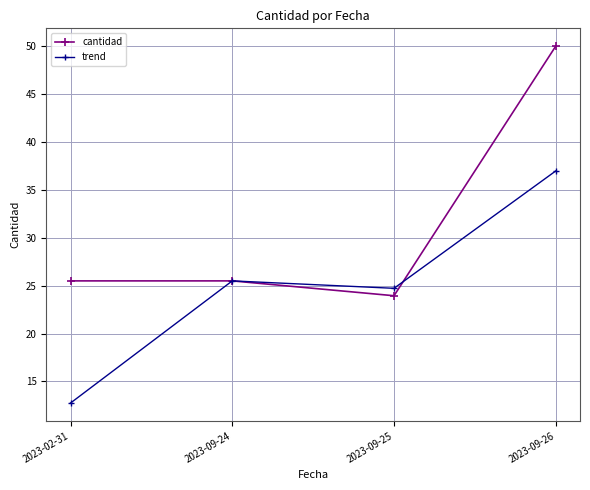

Which category has the lowest value across all series?

2023-02-31